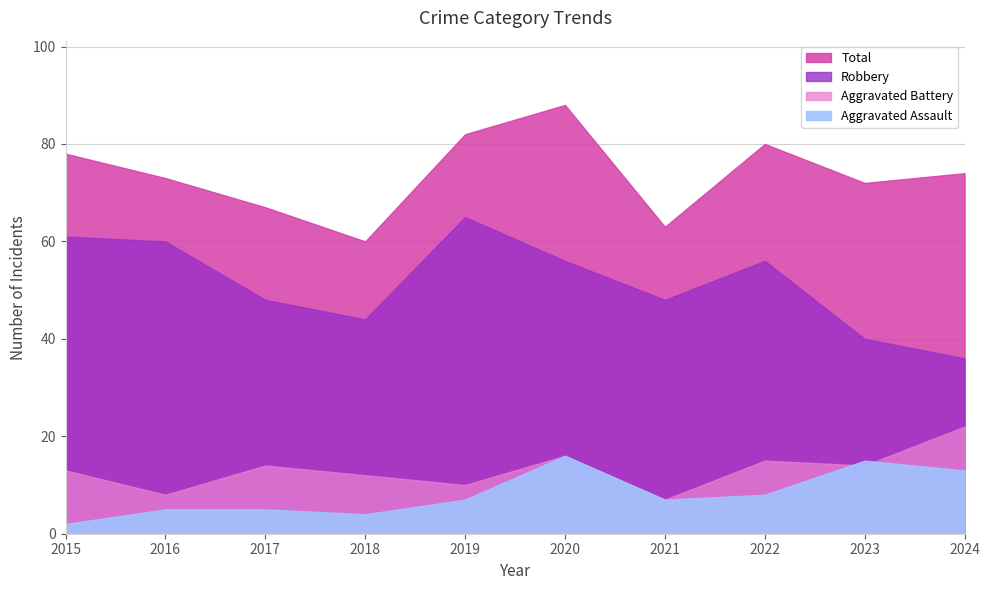

Is it true that Robbery equals 94 at 2015?

False